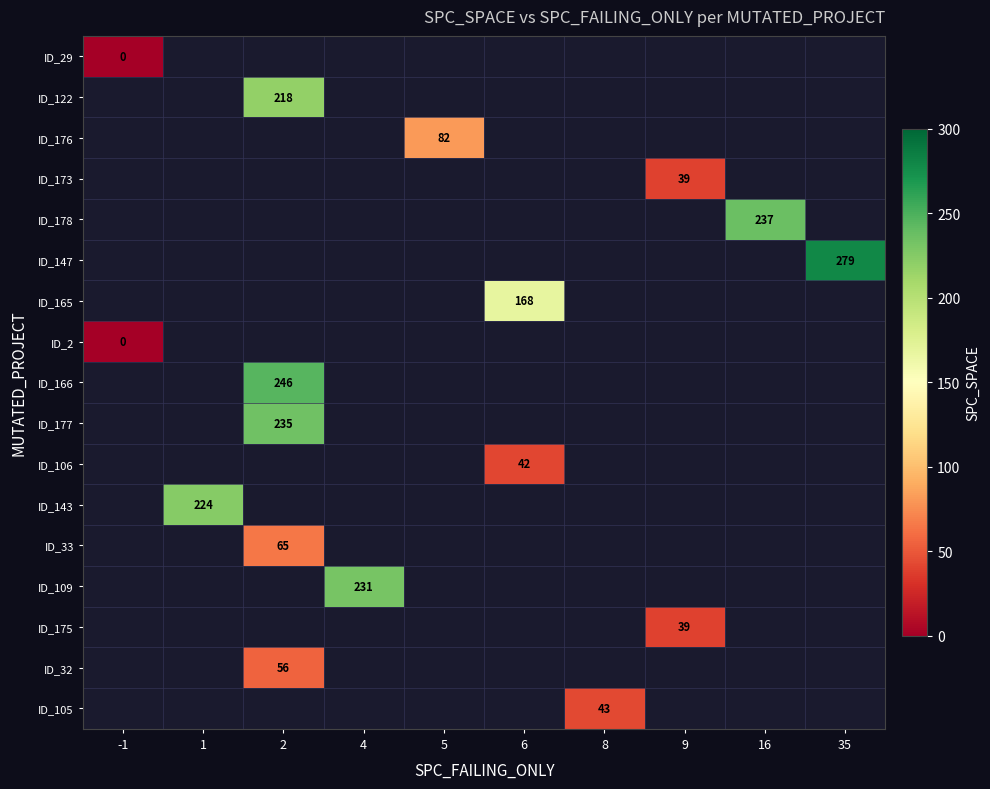

Count the number of categories in the chart.

10